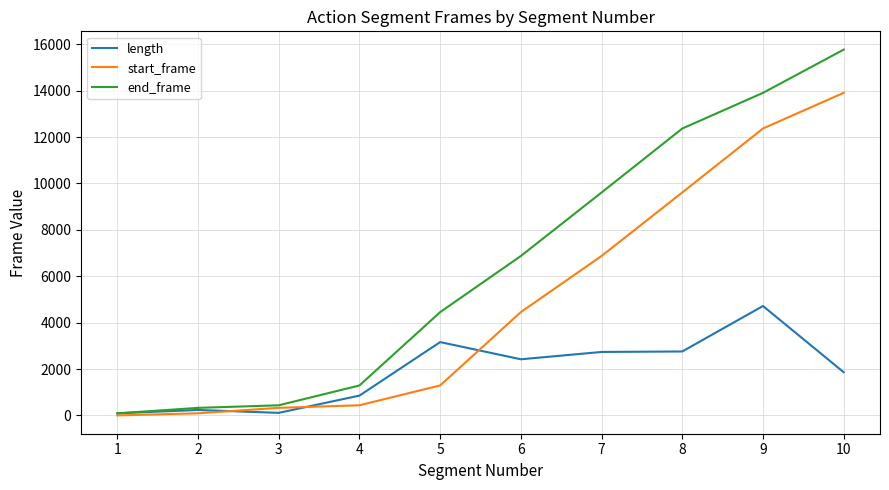

What is the difference between the maximum and second lowest values in the length series?

4605